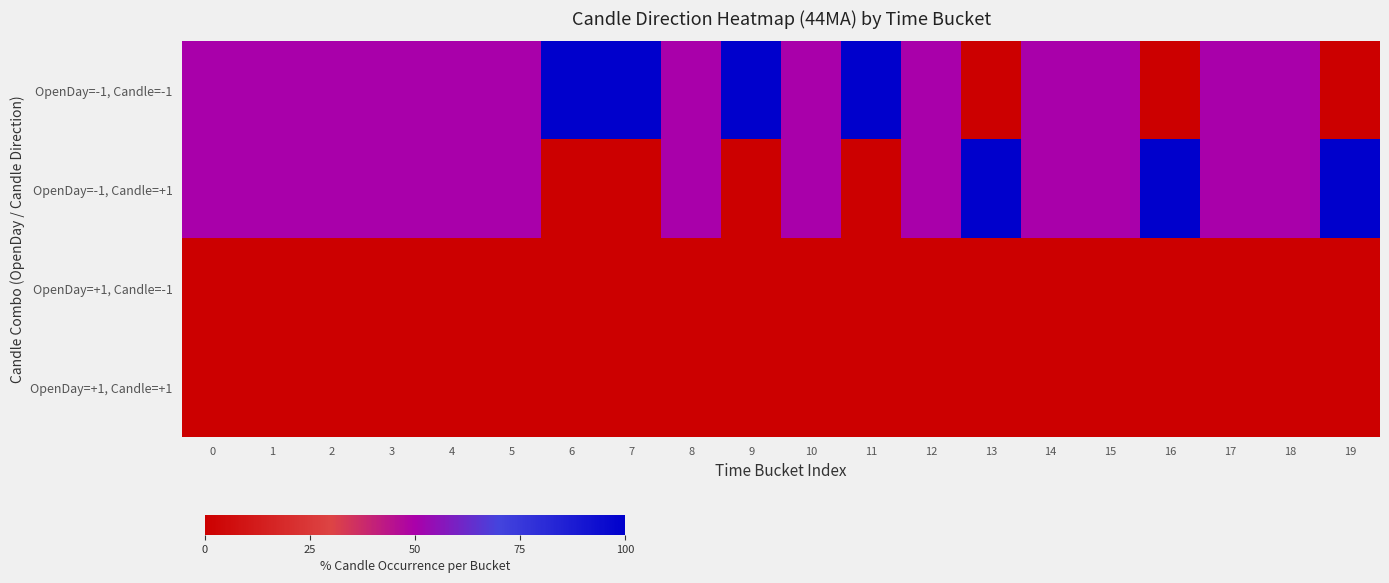

At how many categories does at least one series exceed 83?

7